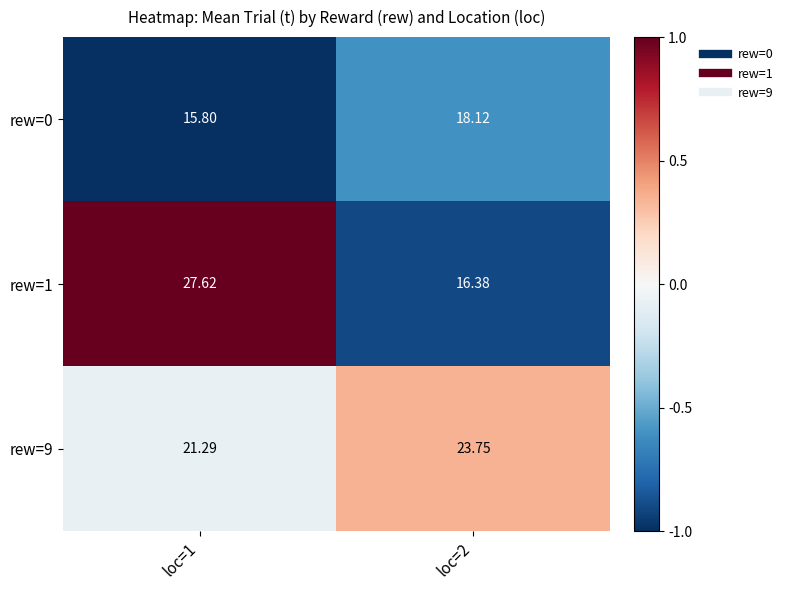

At which category is the sum across all series the highest?

loc=1